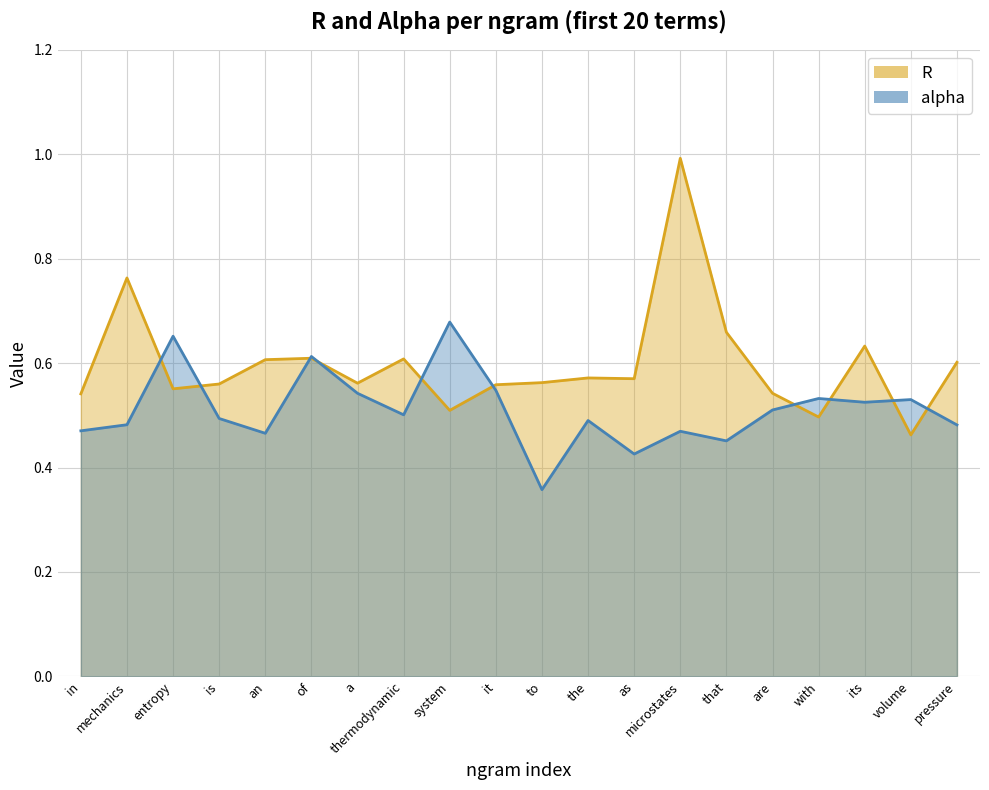

Is it true that alpha equals 0.8 at of?

False